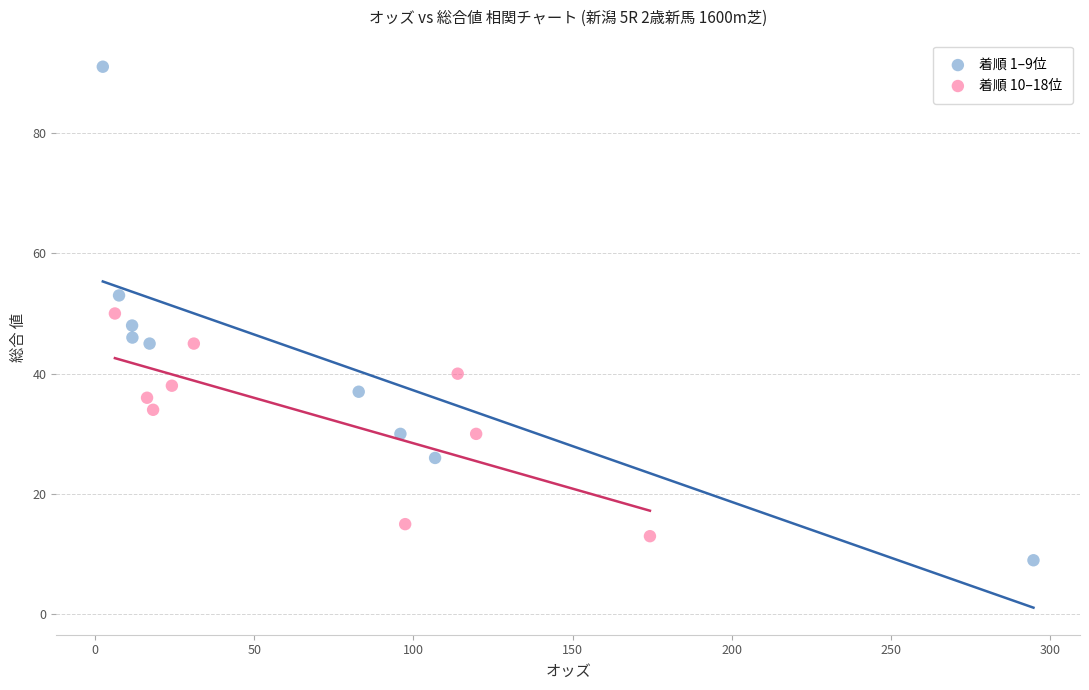

Which series reaches the minimum Y coordinate?

着順 1–9位